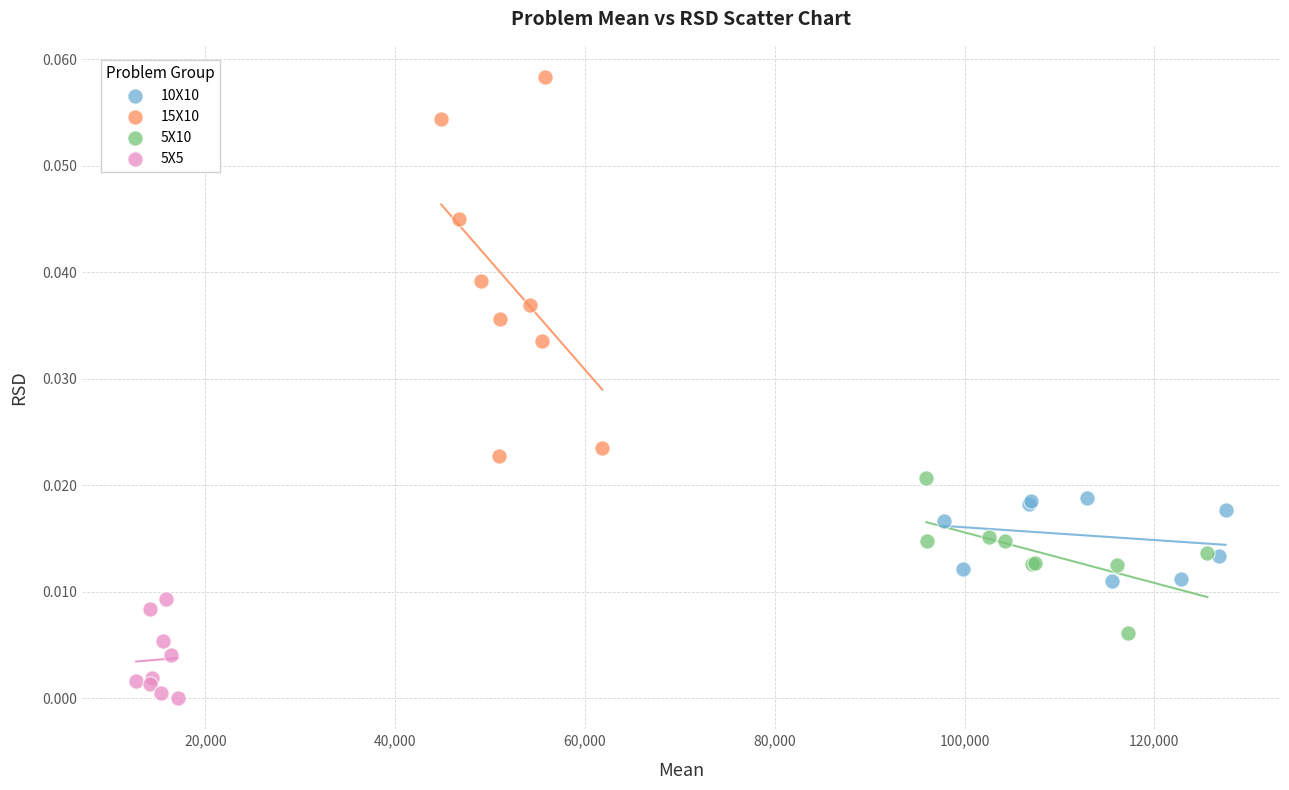

Which series has the largest Y range (max minus min)?

15X10